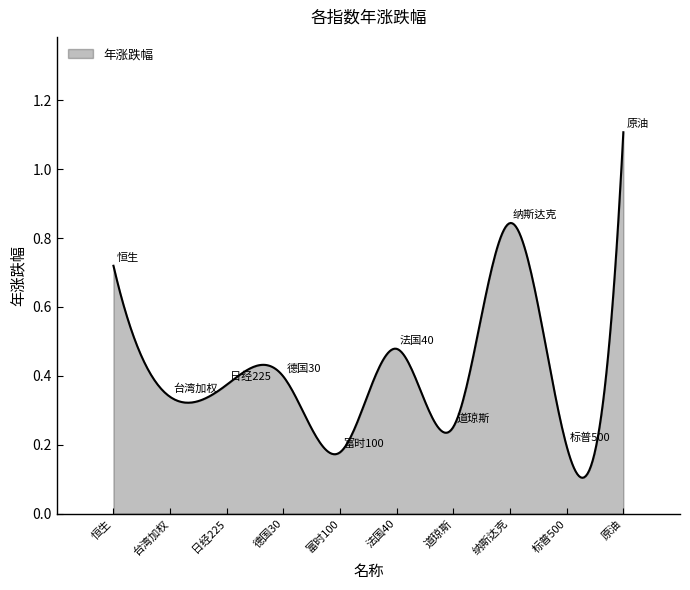

True or false: there are more than 0 points higher than both neighbors.

True